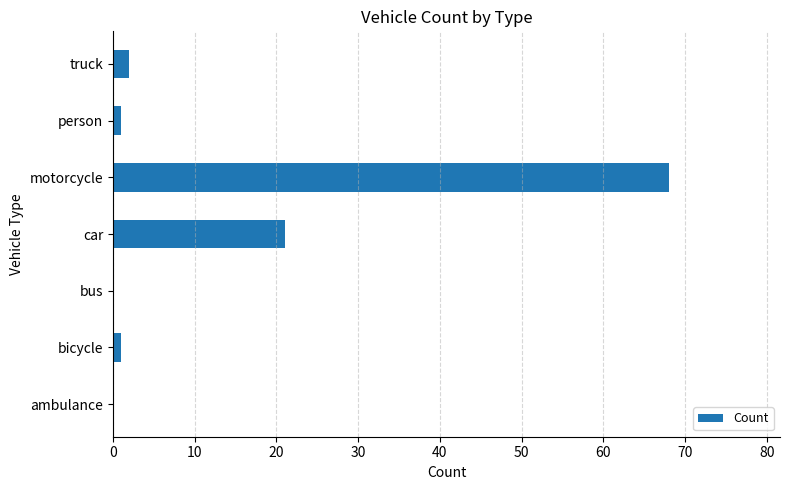

Approximately how many times larger is the value at motorcycle compared to truck?

34.0